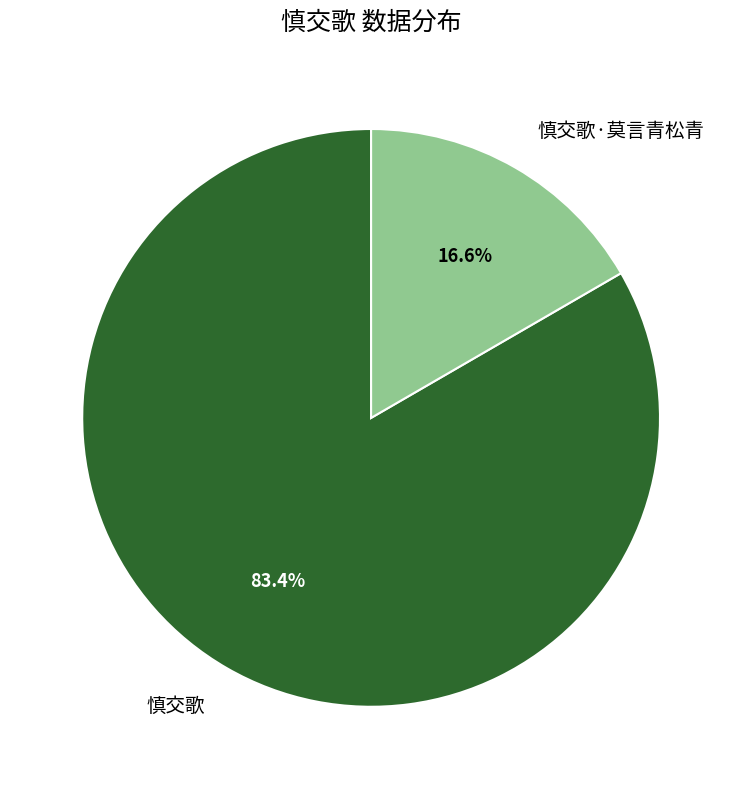

The 慎交歌·莫言青松青 slice represents 17% of the pie. True or false?

True